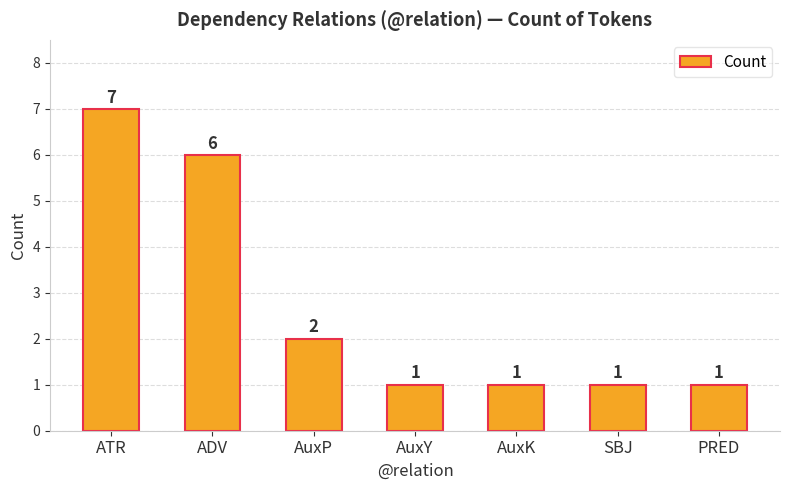

How many distinct data groups are displayed?

1